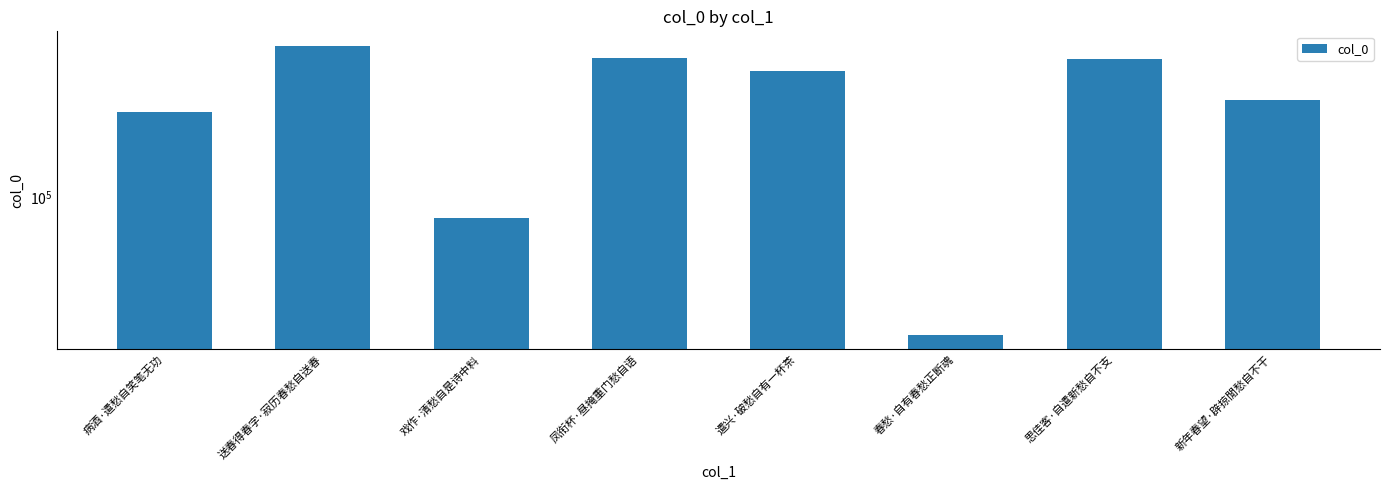

The value at 新年春望·辟掠閒愁自不干 is 221954. True or false?

True